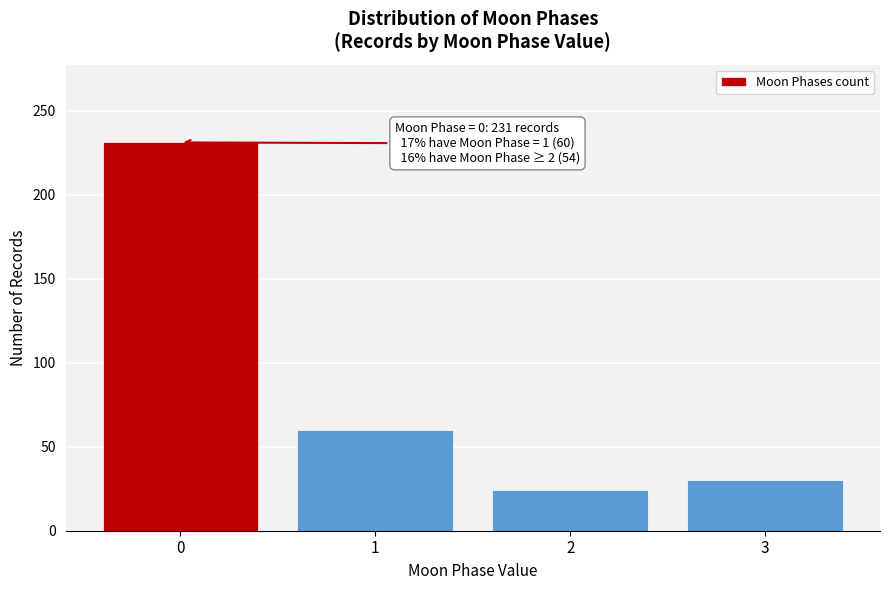

Reading left to right, transcribe all the data shown in this chart.

0=231	1=60	2=24	3=30